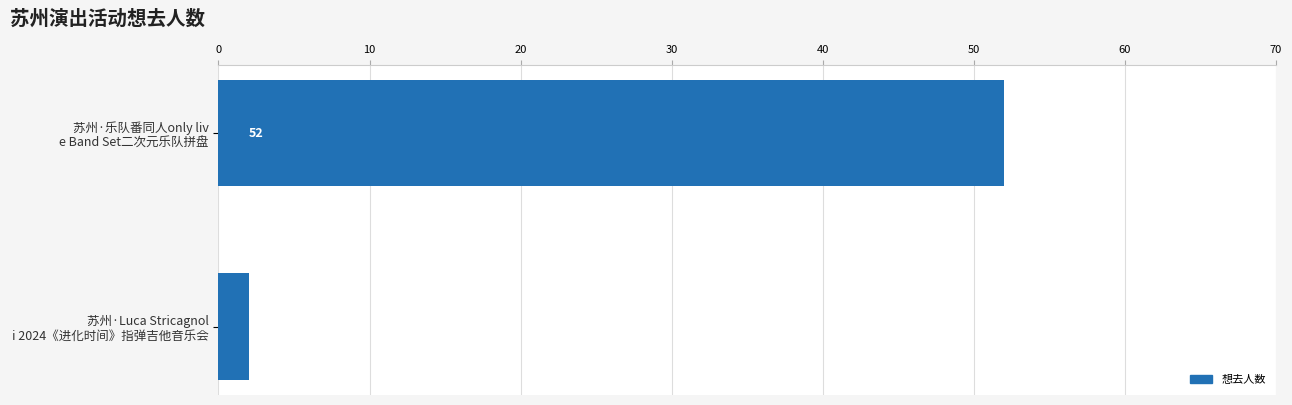

Rank the categories by value from highest to lowest.

苏州·乐队番同人only liv
e Band Set二次元乐队拼盘, 苏州·Luca Stricagnol
i 2024《进化时间》指弹吉他音乐会